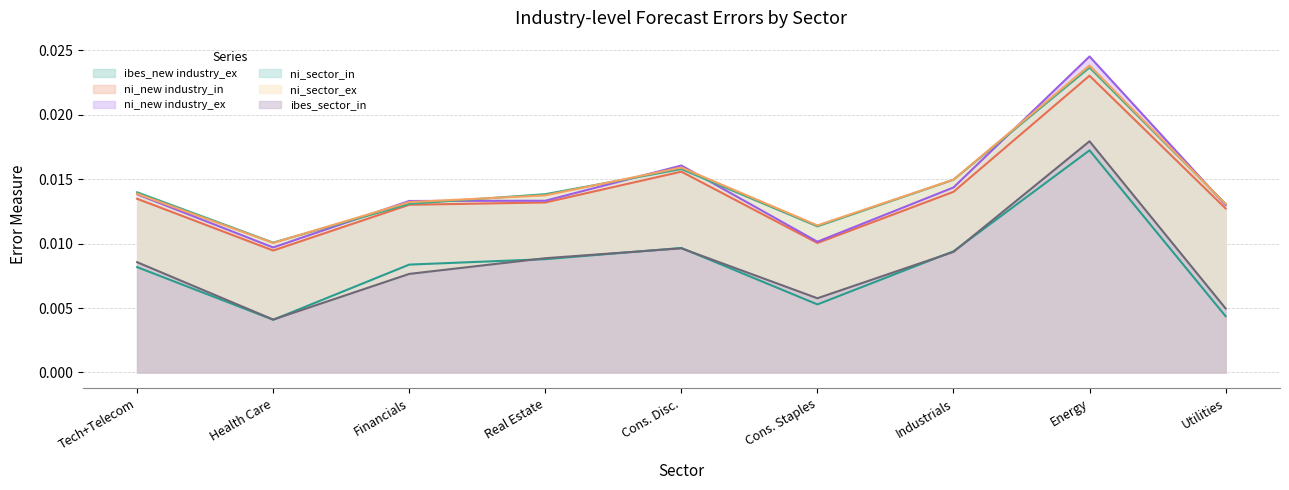

True or false: ibes_new industry_ex and ni_new industry_ex cross at least once.

False